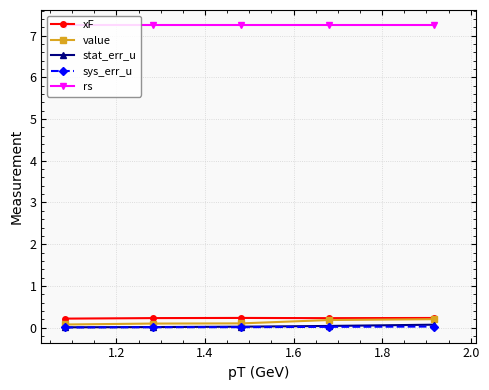

True or false: value has more than 2 interior local peaks.

False